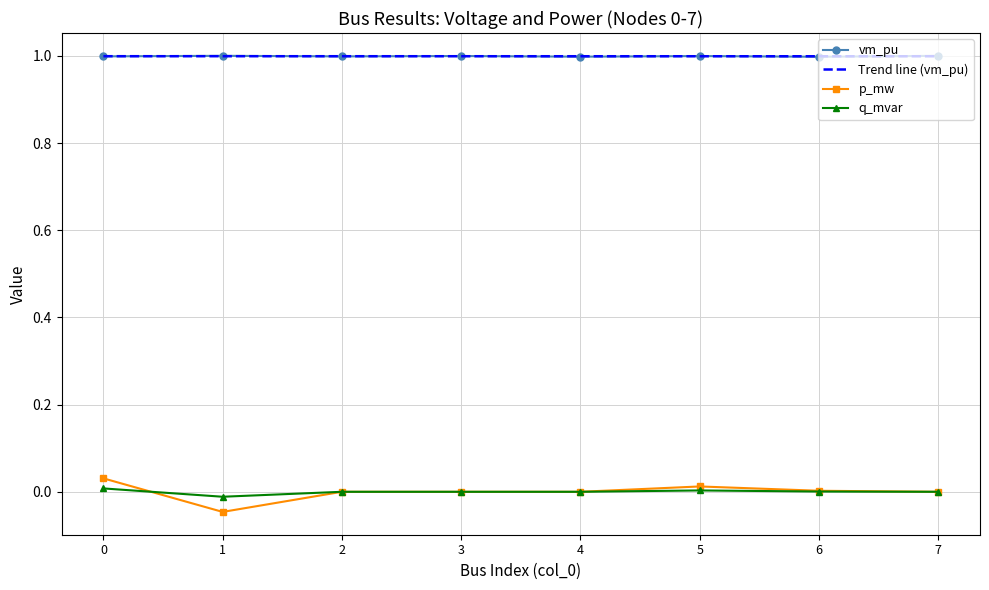

What is the total value across all series at 2?

1.0